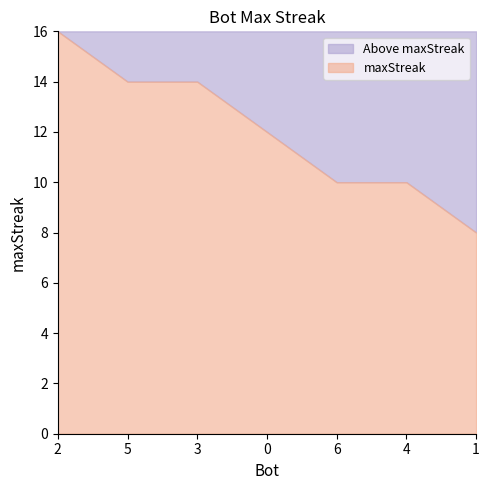

What is the minimum value shown in the chart?

8